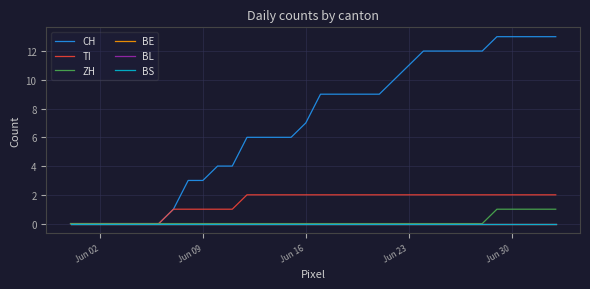

True or false: TI and BS cross at least once.

False